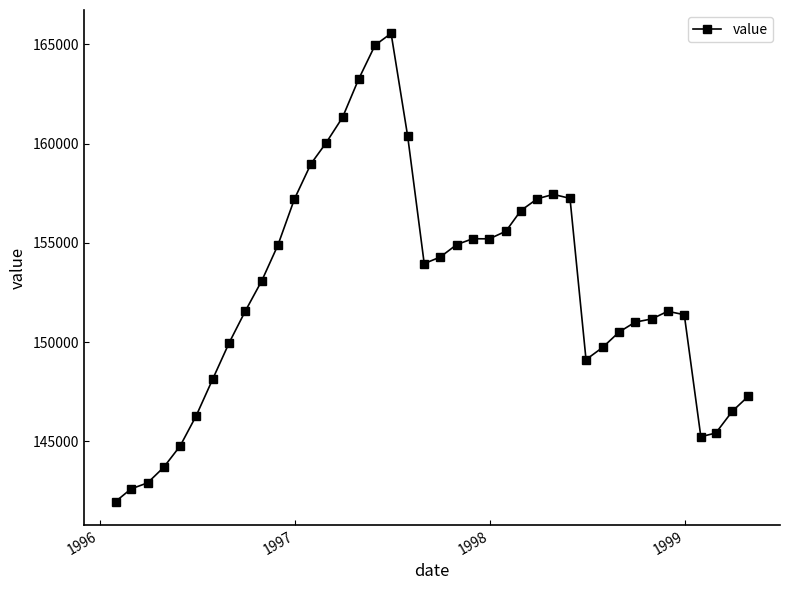

Does the chart display data point markers on the line(s)?

Yes